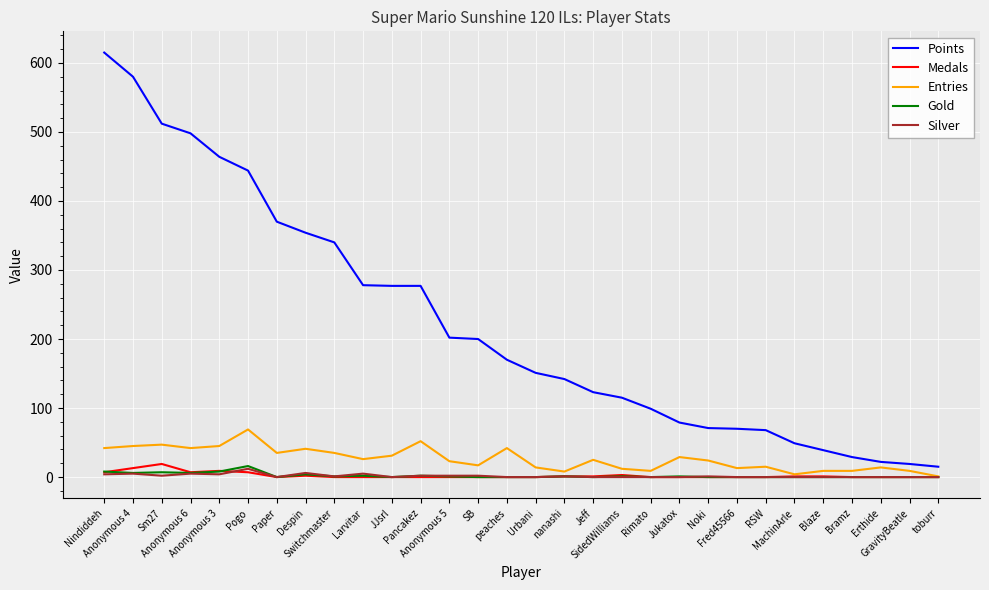

True or false: Medals and Points cross at least once.

False